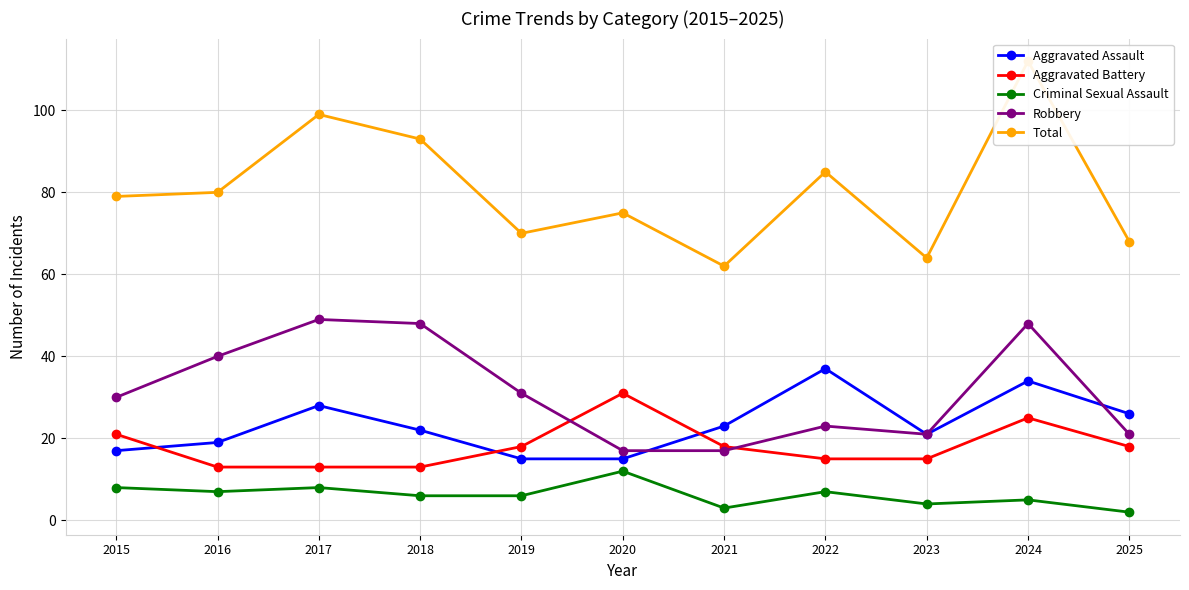

Reading right to left, transcribe all the data shown in this chart.

Aggravated Assault: 2025=26	2024=34	2023=21	2022=37	2021=23	2020=15	2019=15	2018=22	2017=28	2016=19	2015=17
Aggravated Battery: 2025=18	2024=25	2023=15	2022=15	2021=18	2020=31	2019=18	2018=13	2017=13	2016=13	2015=21
Criminal Sexual Assault: 2025=2	2024=5	2023=4	2022=7	2021=3	2020=12	2019=6	2018=6	2017=8	2016=7	2015=8
Robbery: 2025=21	2024=48	2023=21	2022=23	2021=17	2020=17	2019=31	2018=48	2017=49	2016=40	2015=30
Total: 2025=68	2024=112	2023=64	2022=85	2021=62	2020=75	2019=70	2018=93	2017=99	2016=80	2015=79